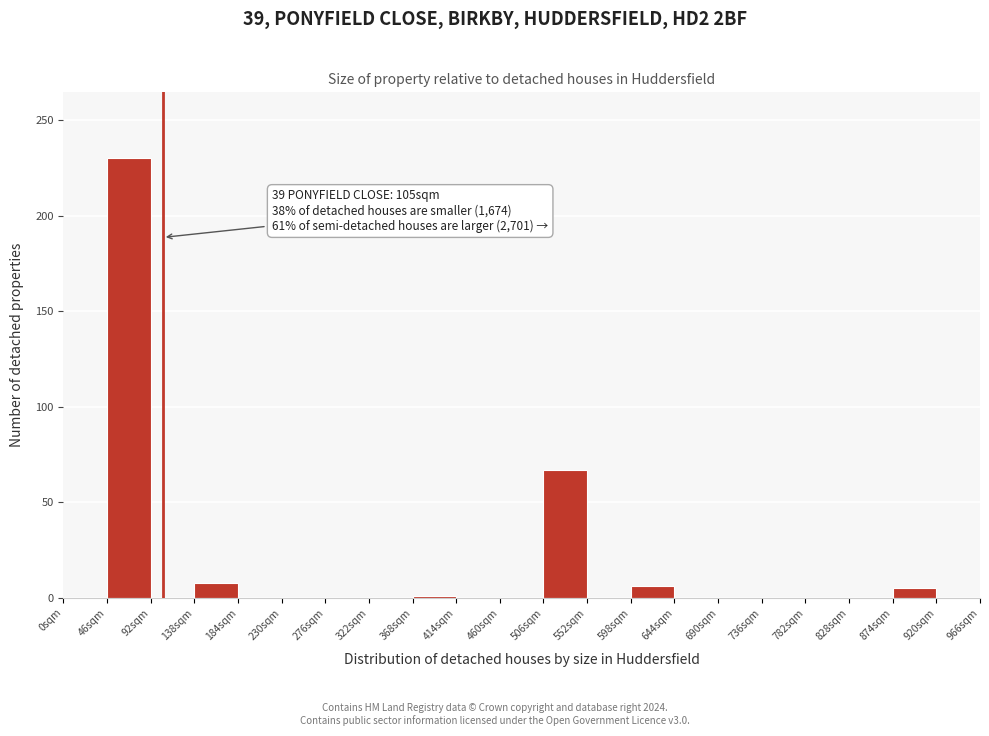

Which range on the x-axis has the tallest bar?

46 to 92